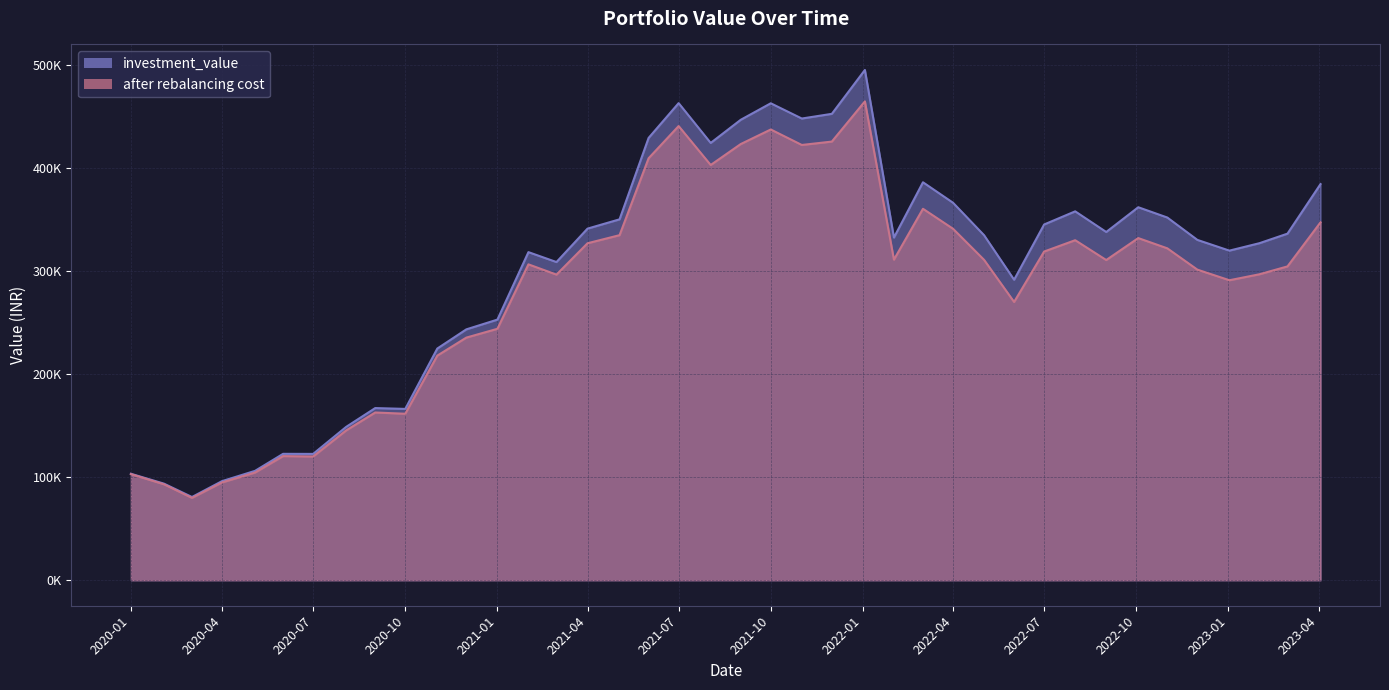

True or false: after_rebalancing_cost and investment_value intersect in this chart.

False